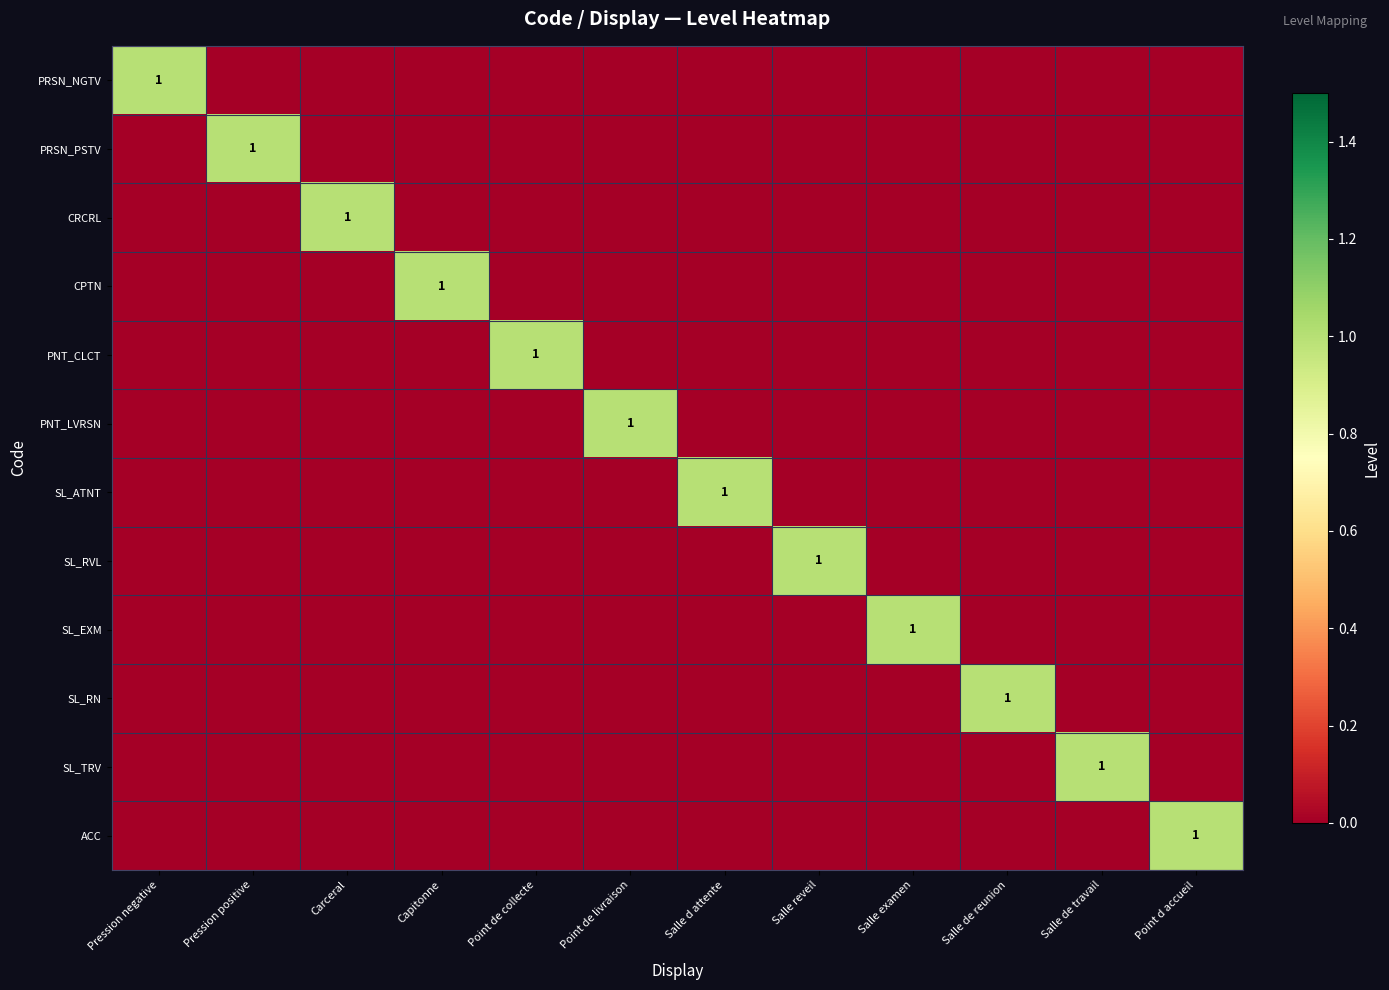

What is the difference between the maximum and minimum values in the PRSN_PSTV series?

1